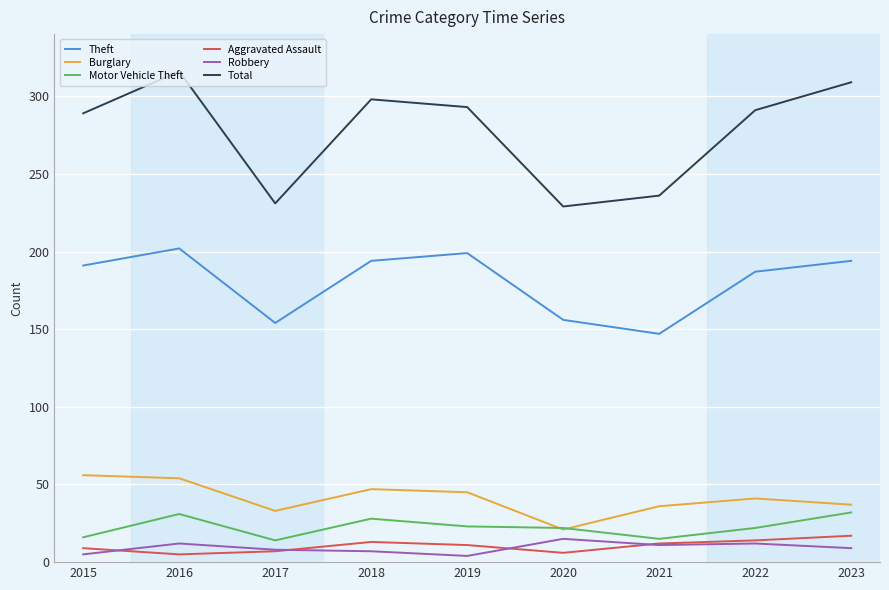

True or false: Burglary and Total cross at least once.

False